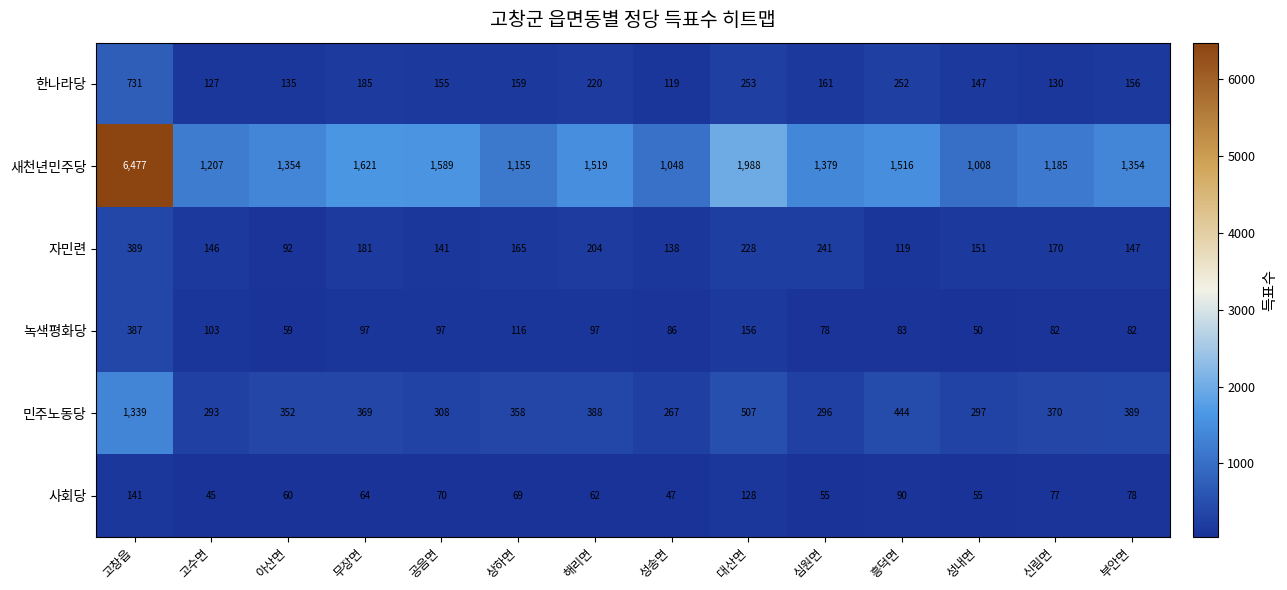

What is the smallest value displayed?

45